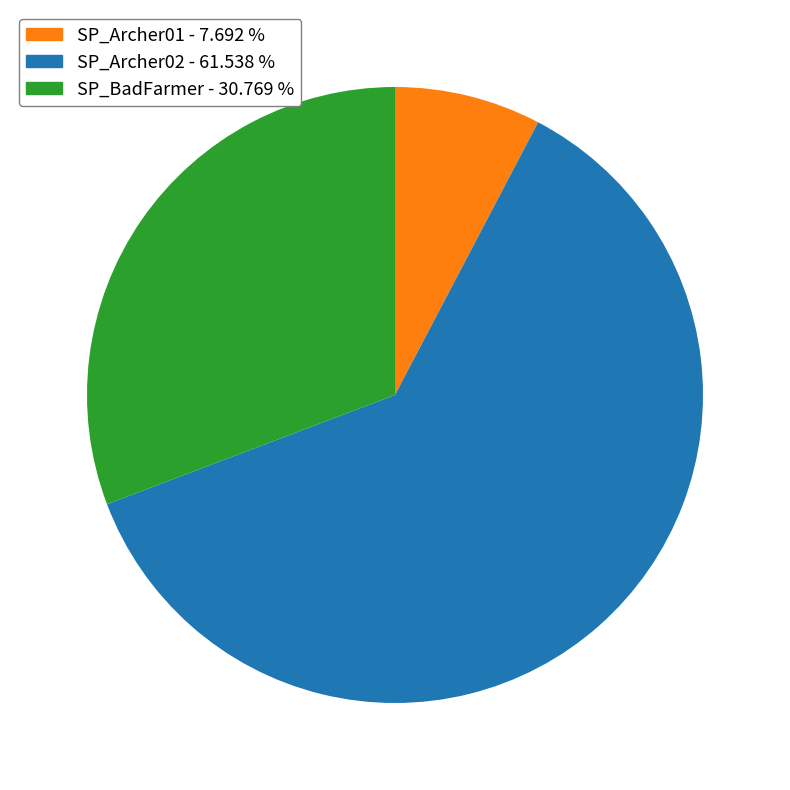

Does SP_Archer02 represent more than half of the total?

Yes